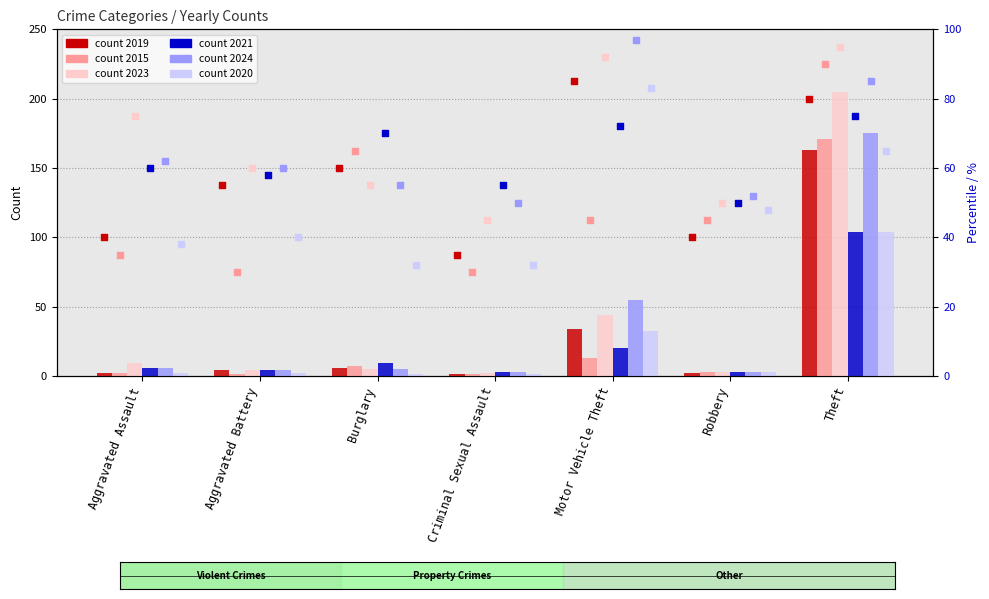

Which series contains the highest Y value?

2024 pct